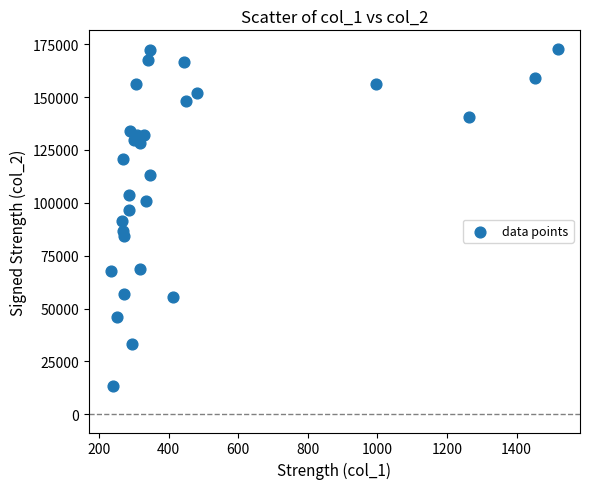

What is the range of X values (max minus min)?

1283